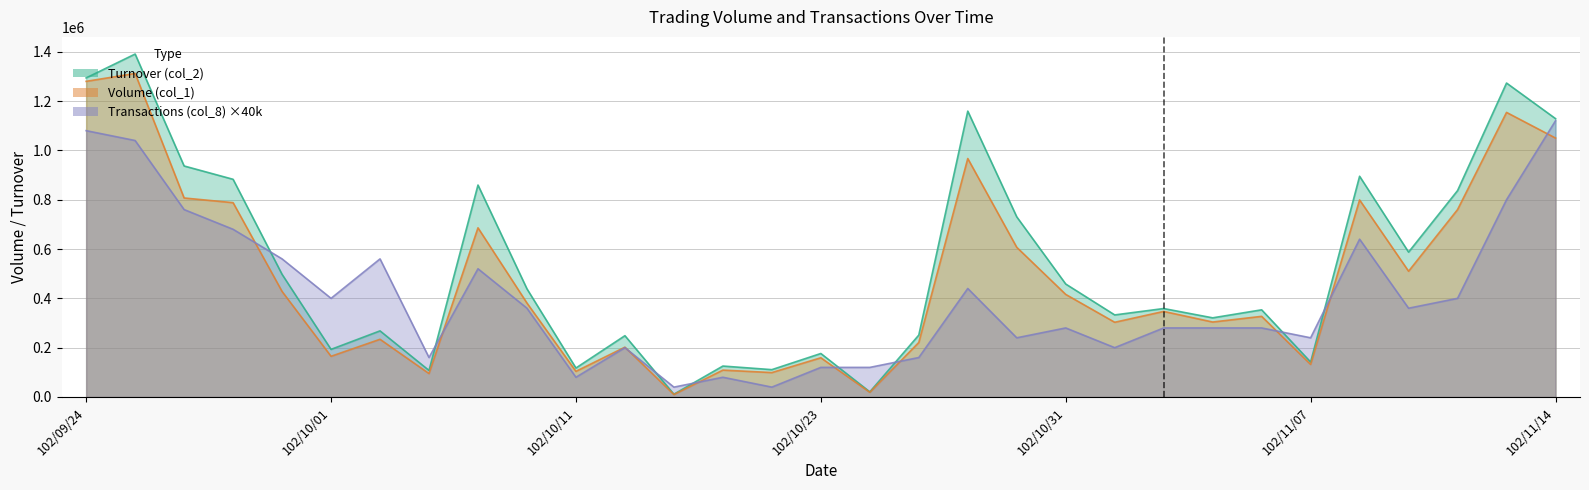

At how many categories does at least one series exceed 160264?

25